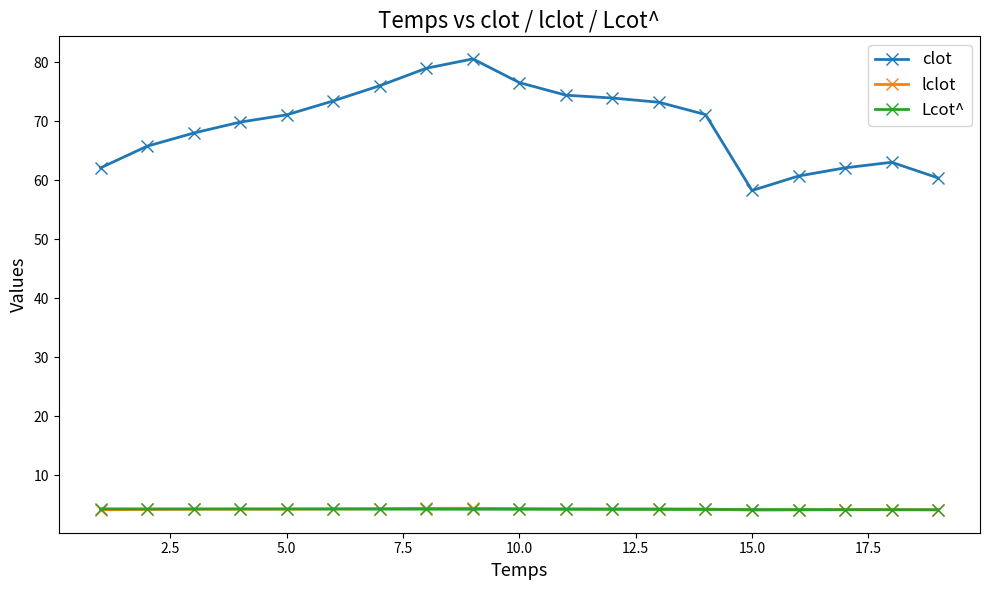

What is the value of the Lcot^ point at the 12th from the left?

4.2